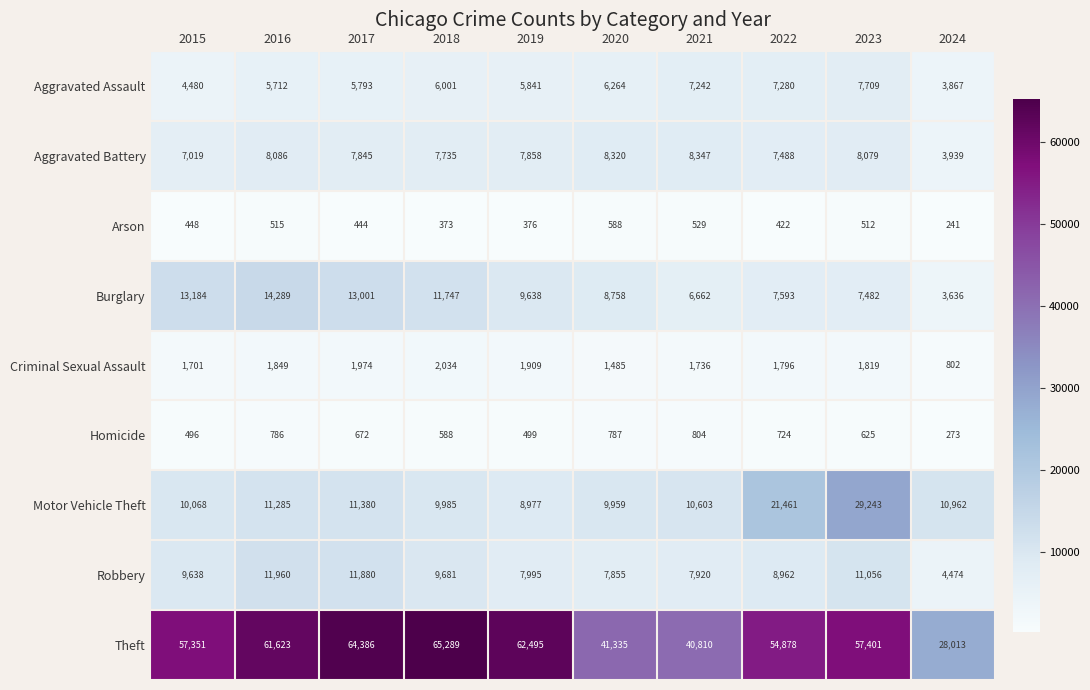

How many series are shown in this chart?

9